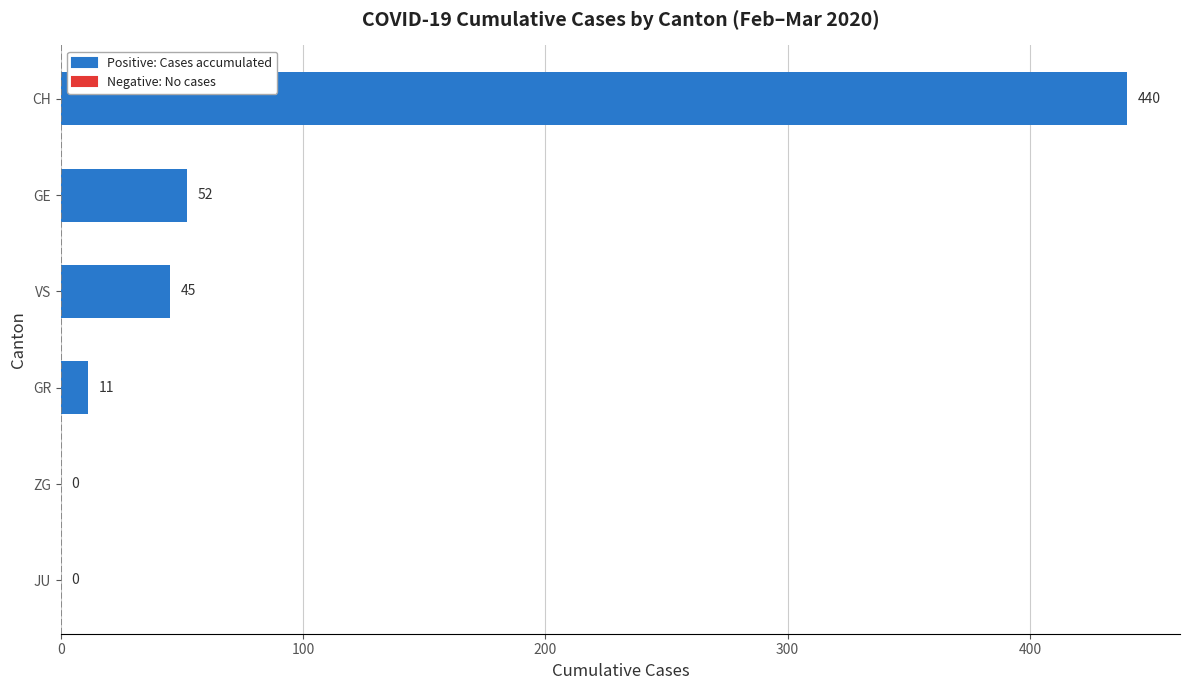

At which label is the value closest to 220?

GE